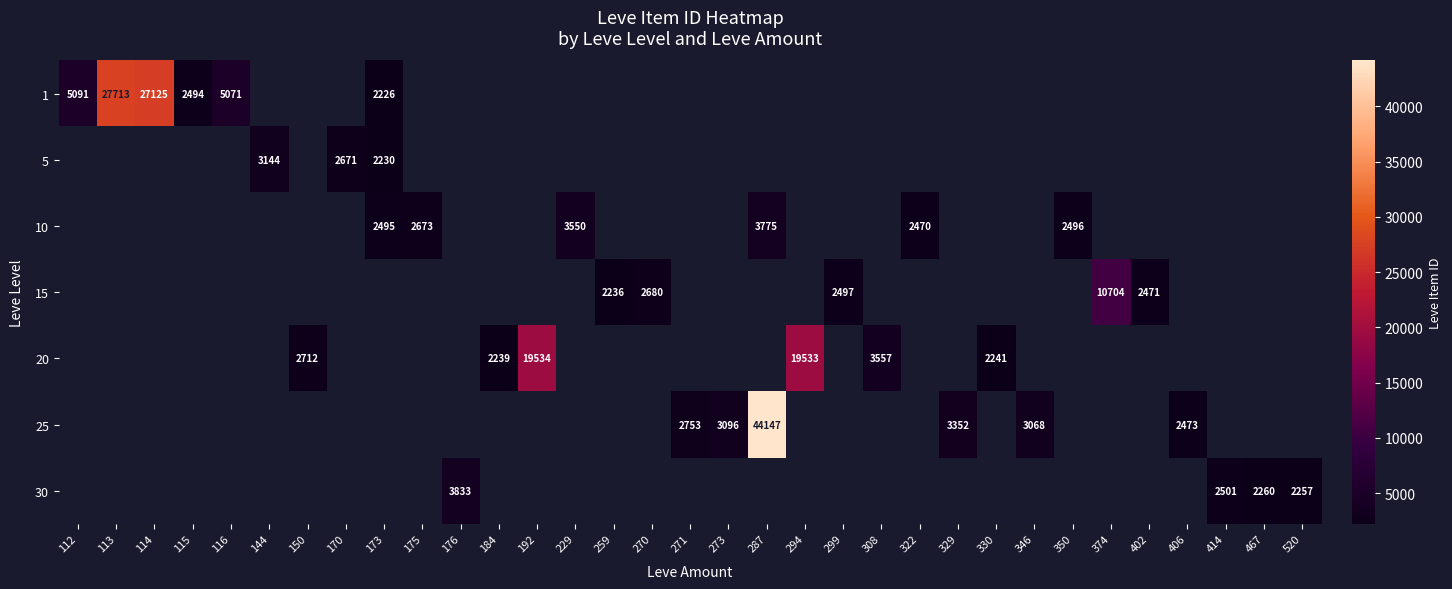

Is it true that 15 equals 1189 at 402?

False